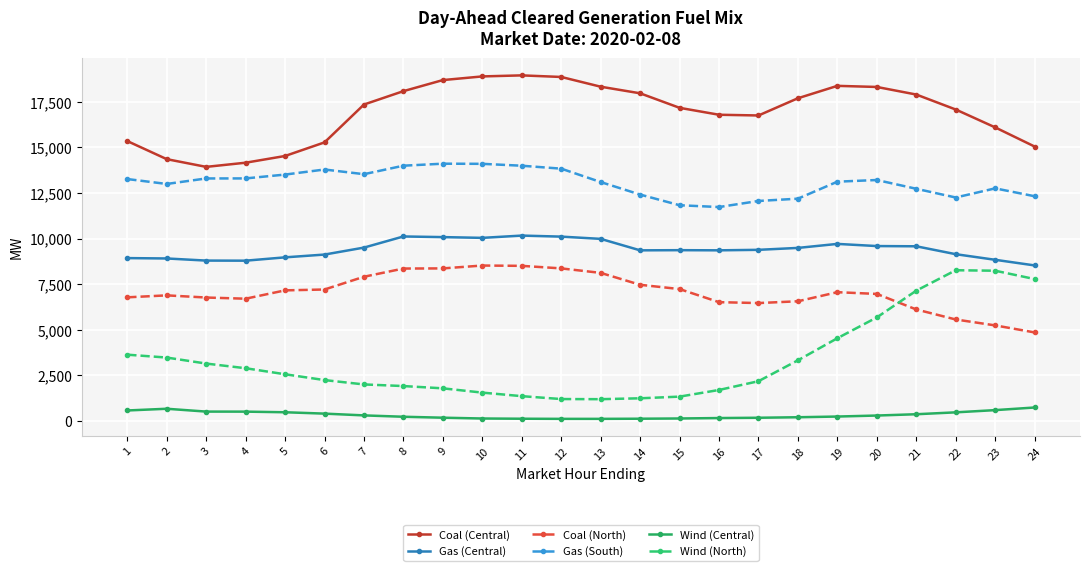

Does the chart have visible grid lines?

Yes